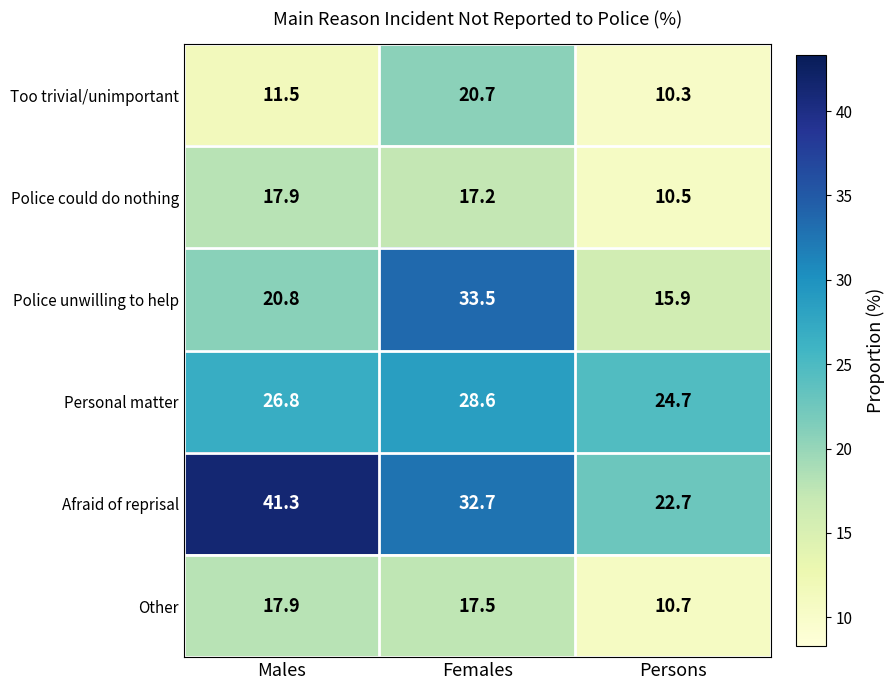

What is the minimum value shown in the chart?

10.3